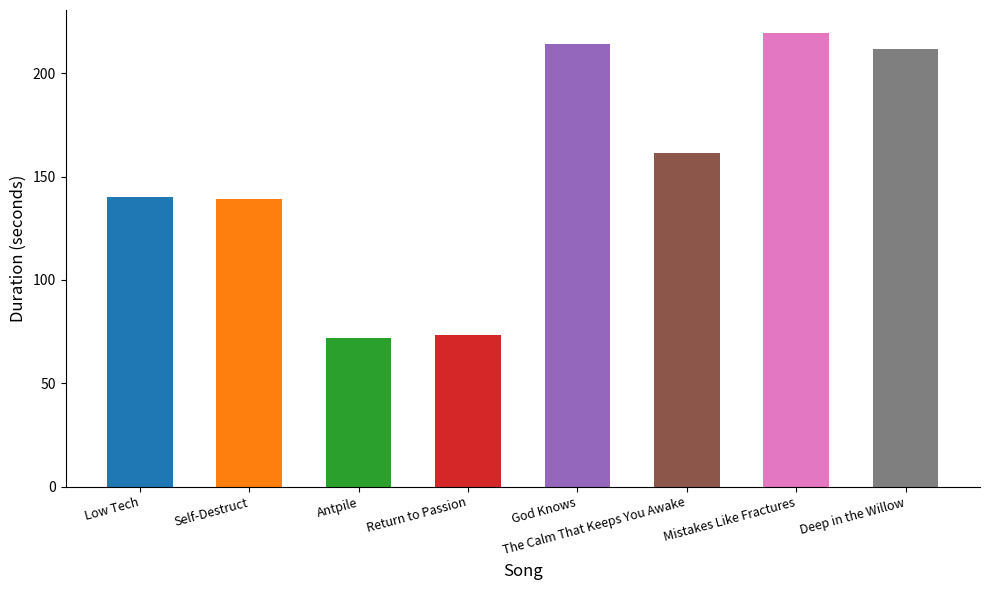

Rank the categories by value from highest to lowest.

Mistakes Like Fractures, God Knows, Deep in the Willow, The Calm That Keeps You Awake, Low Tech, Self-Destruct, Return to Passion, Antpile